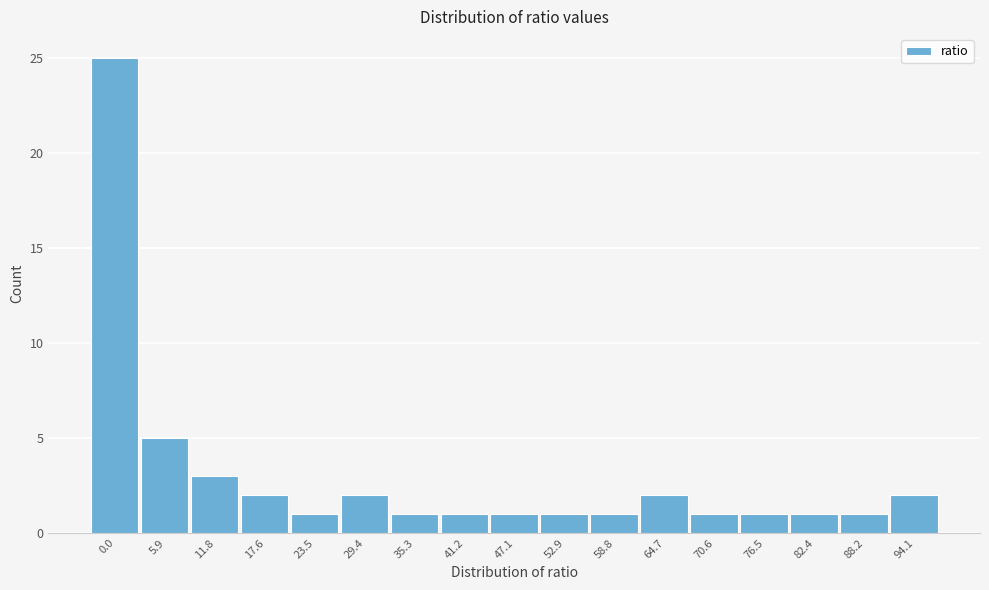

Reading left to right, what are all the values shown in this chart?

25	5	3	2	1	2	1	1	1	1	1	2	1	1	1	1	2